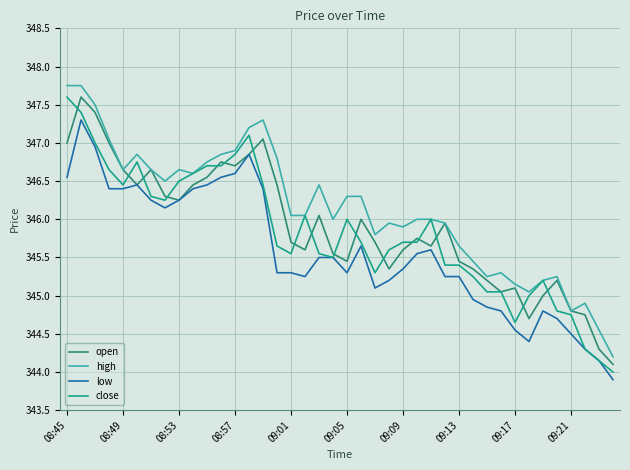

Which series has the largest total across all categories?

high